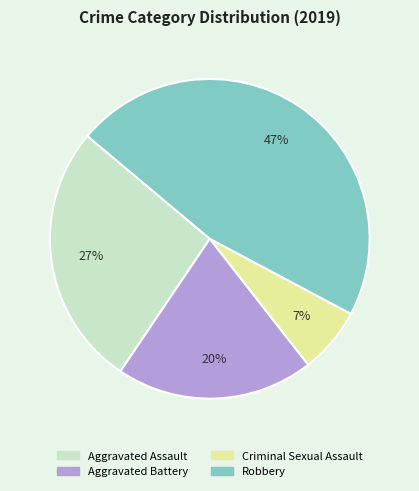

Approximately how many times larger is the value at Aggravated Battery compared to Robbery?

0.4